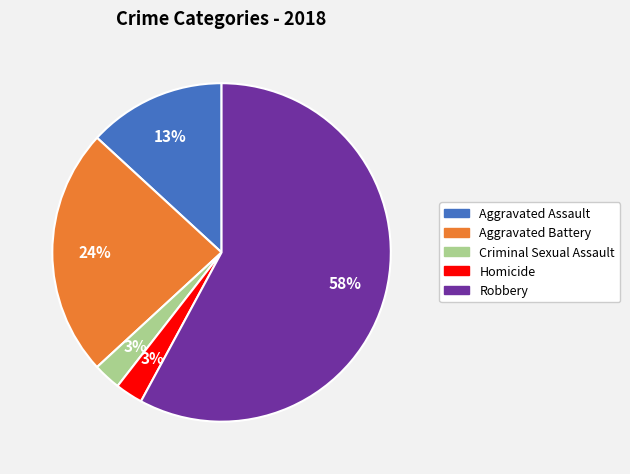

Which slice is the largest?

Robbery